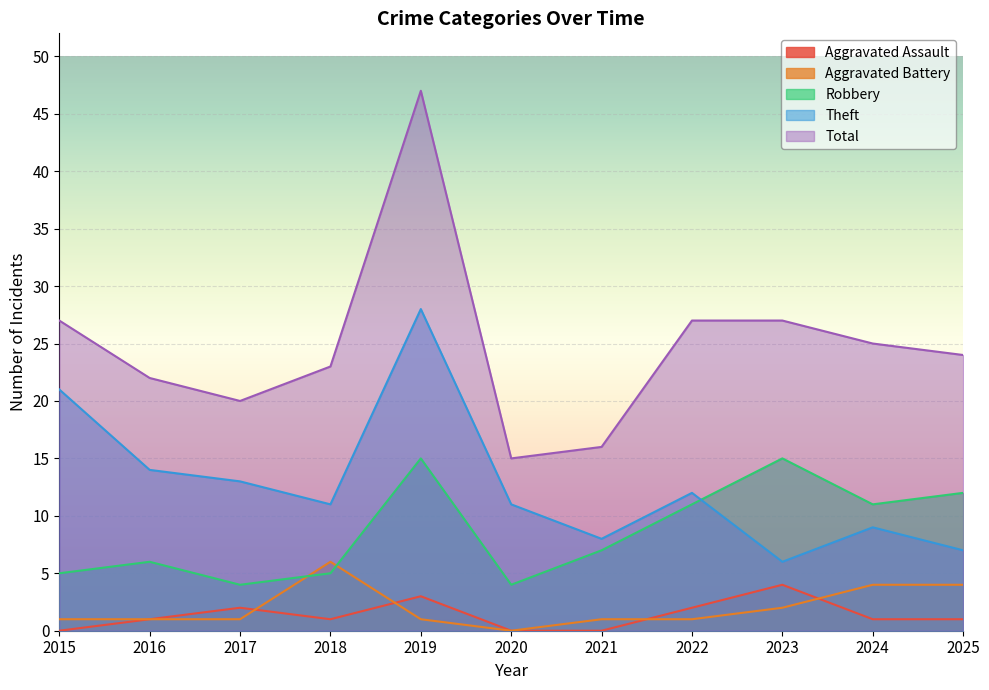

What are all the series names shown in the legend?

Aggravated Assault, Aggravated Battery, Robbery, Theft, Total